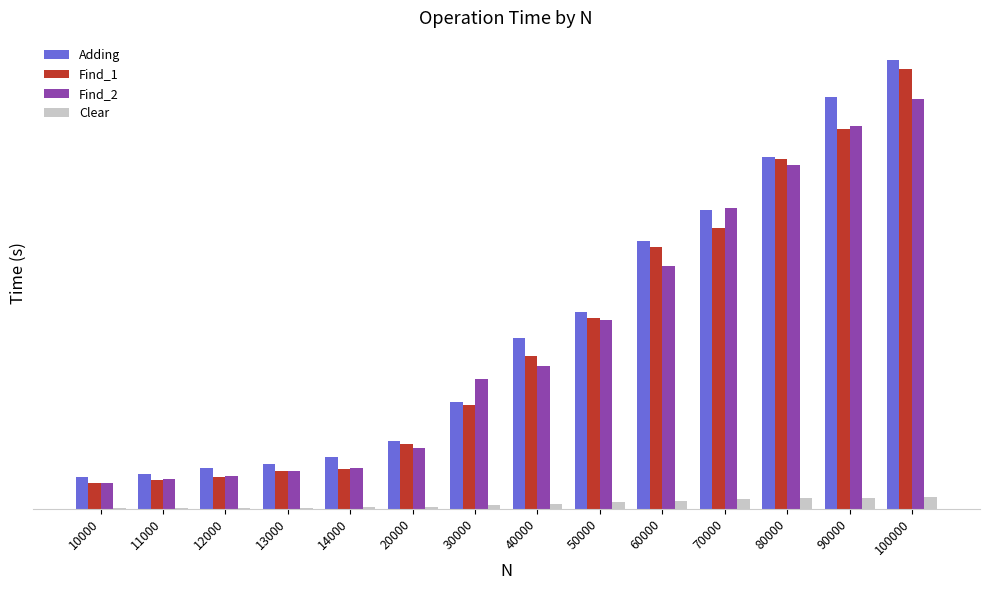

Reading left to right, what are all the values shown in this chart?

Adding: 10000=0.1	11000=0.1	12000=0.1	13000=0.1	14000=0.1	20000=0.1	30000=0.2	40000=0.3	50000=0.3	60000=0.4	70000=0.5	80000=0.6	90000=0.7	100000=0.7
Find_1: 10000=0.0	11000=0.0	12000=0.1	13000=0.1	14000=0.1	20000=0.1	30000=0.2	40000=0.2	50000=0.3	60000=0.4	70000=0.4	80000=0.6	90000=0.6	100000=0.7
Find_2: 10000=0.0	11000=0.0	12000=0.1	13000=0.1	14000=0.1	20000=0.1	30000=0.2	40000=0.2	50000=0.3	60000=0.4	70000=0.5	80000=0.5	90000=0.6	100000=0.7
Clear: 10000=0.0	11000=0.0	12000=0.0	13000=0.0	14000=0.0	20000=0.0	30000=0.0	40000=0.0	50000=0.0	60000=0.0	70000=0.0	80000=0.0	90000=0.0	100000=0.0